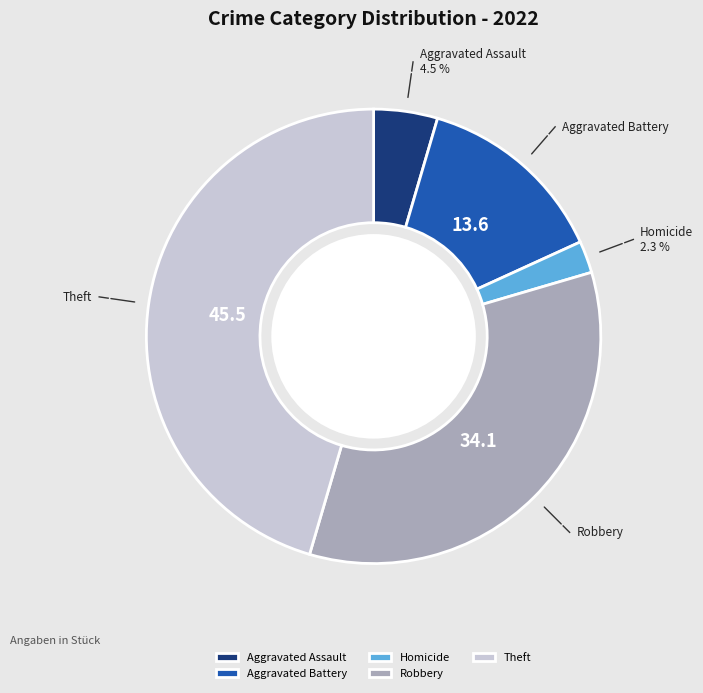

Between Aggravated Battery and Homicide, which is larger?

Aggravated Battery